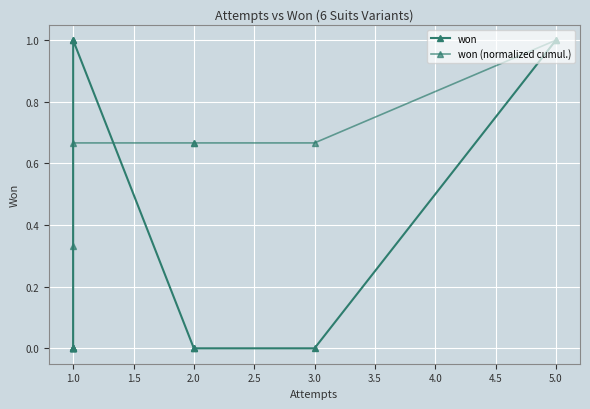

Rank the series by their average value, from highest to lowest.

won (normalized cumul.), won